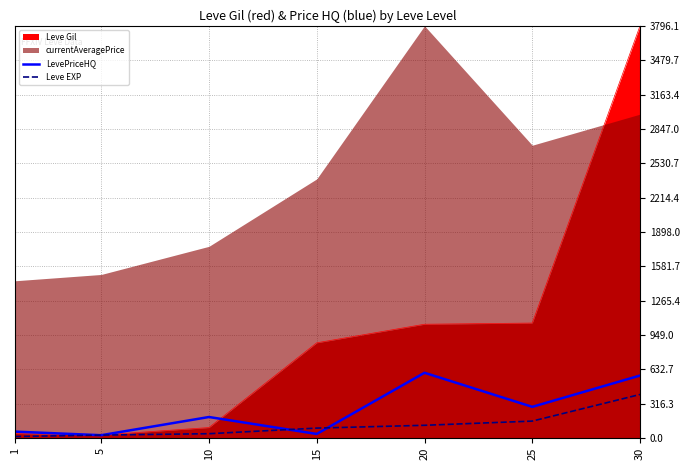

Rank the categories by Leve EXP value from lowest to highest.

1, 5, 10, 15, 20, 25, 30